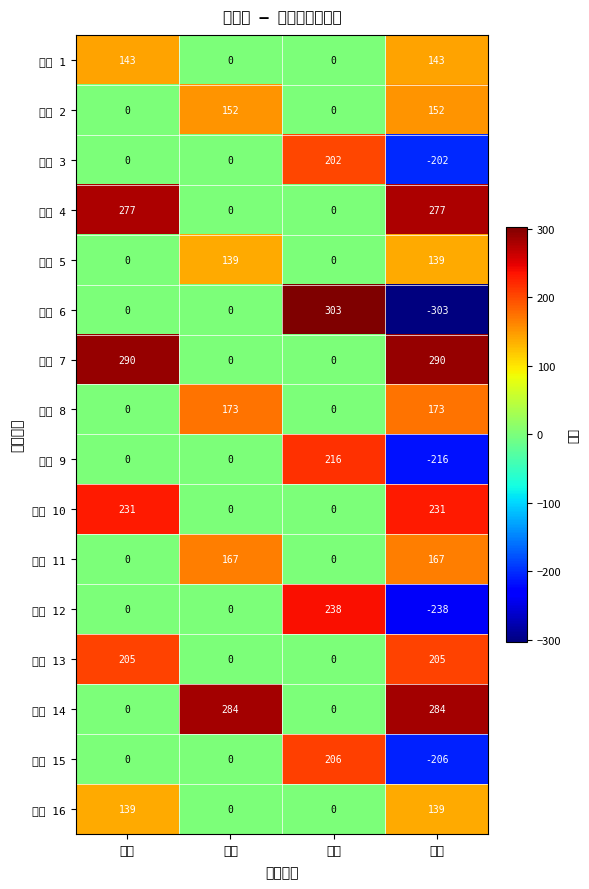

How many series are shown in this chart?

16